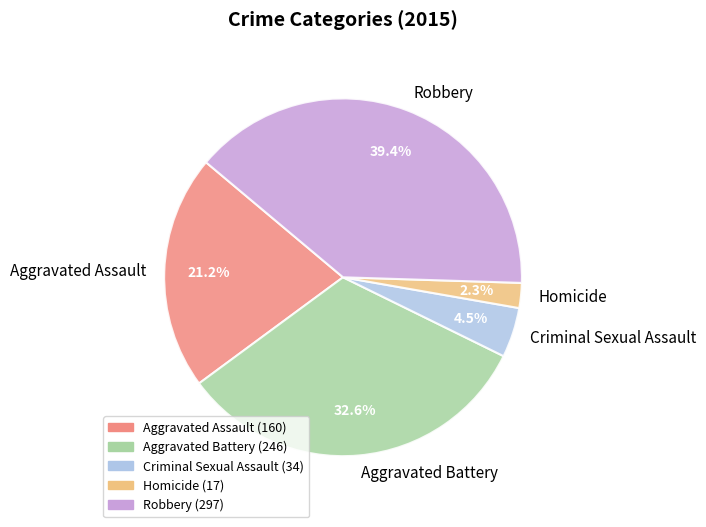

Is there a majority slice in this chart?

No